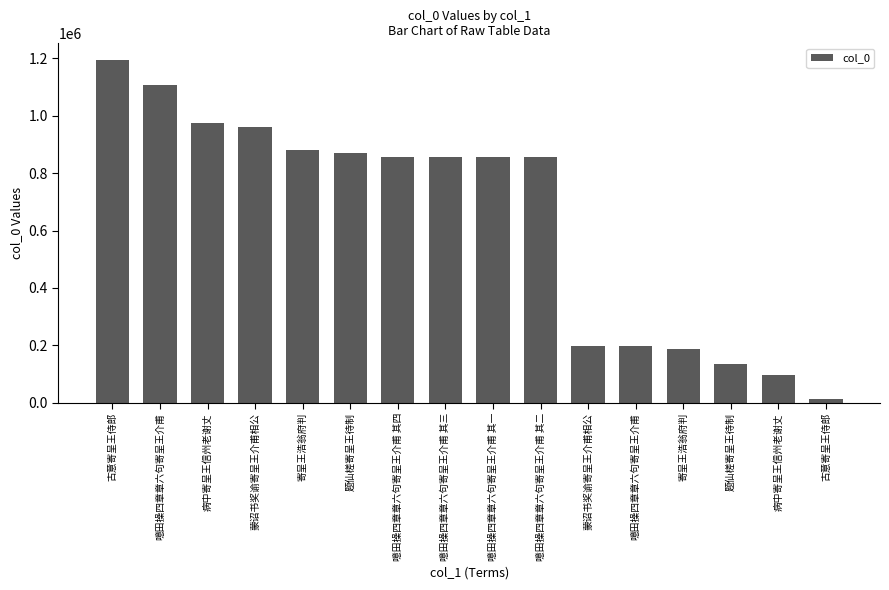

Reading left to right, transcribe all the data shown in this chart.

古意寄呈王侍郎=1193214	噫田操四章章六句寄呈王介甫=1105944	病中寄呈王信州老谢丈=974294	蒙诏书奖谕寄呈王介甫相公=959825	寄呈王浩翁府判=880263	题仙槎寄呈王待制=871341	噫田操四章章六句寄呈王介甫 其四=857328	噫田操四章章六句寄呈王介甫 其三=857327	噫田操四章章六句寄呈王介甫 其一=857326	噫田操四章章六句寄呈王介甫 其二=857310	蒙诏书奖谕寄呈王介甫相公=196911	噫田操四章章六句寄呈王介甫=195816	寄呈王浩翁府判=187527	题仙槎寄呈王待制=136503	病中寄呈王信州老谢丈=95808	古意寄呈王侍郎=11202